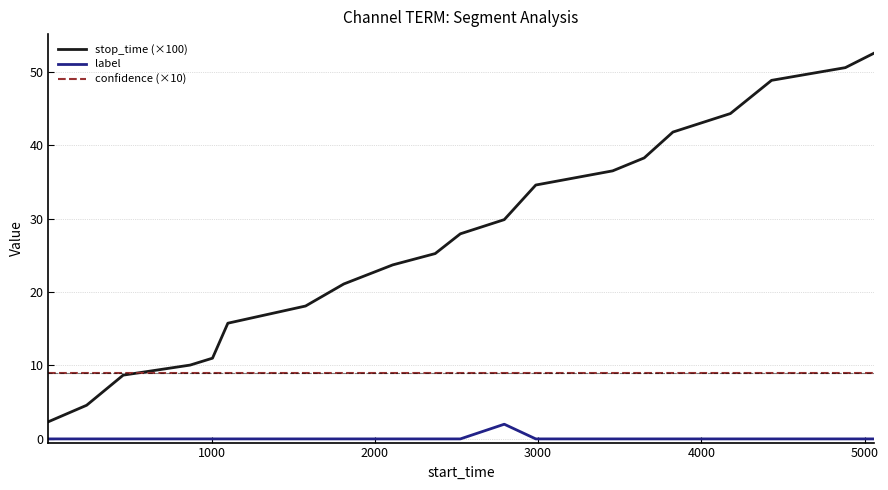

List the series in order of their overall mean, lowest first.

label, confidence (×10), stop_time (×100)